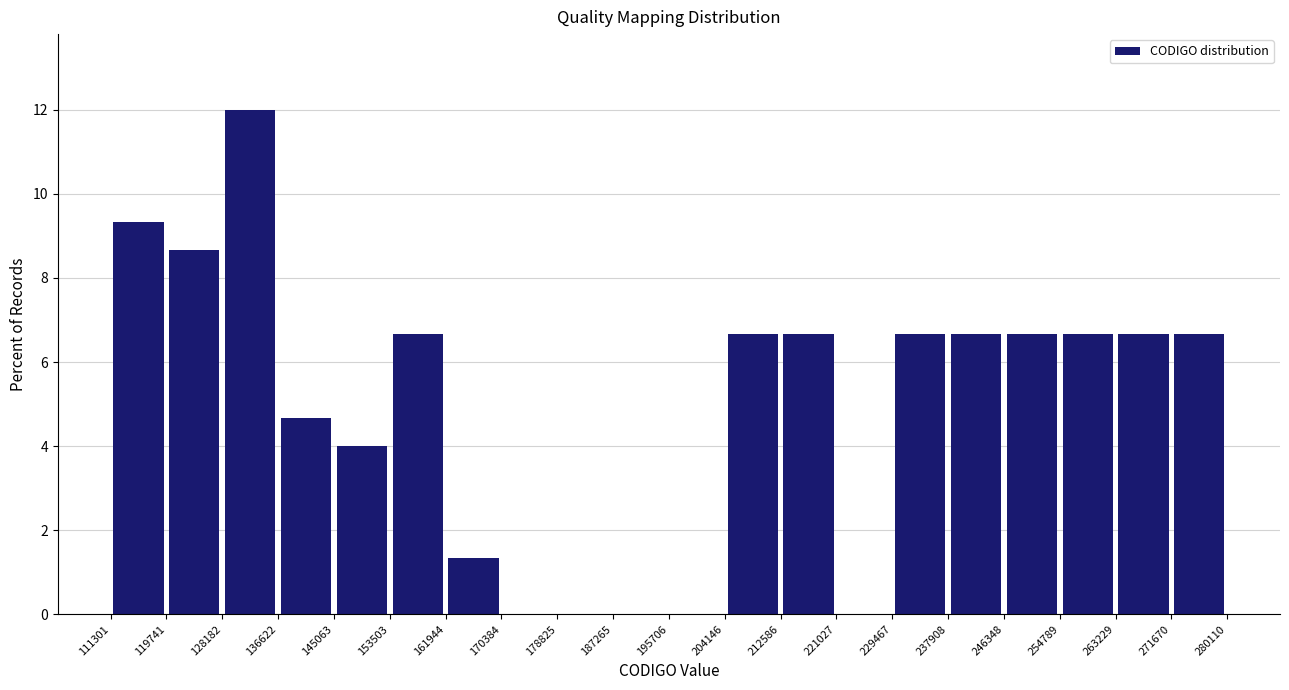

How tall is the bar that spans 237908 to 246348 on the x-axis? The values are not printed on the chart, so give them approximately, as read against the axis.

6.6